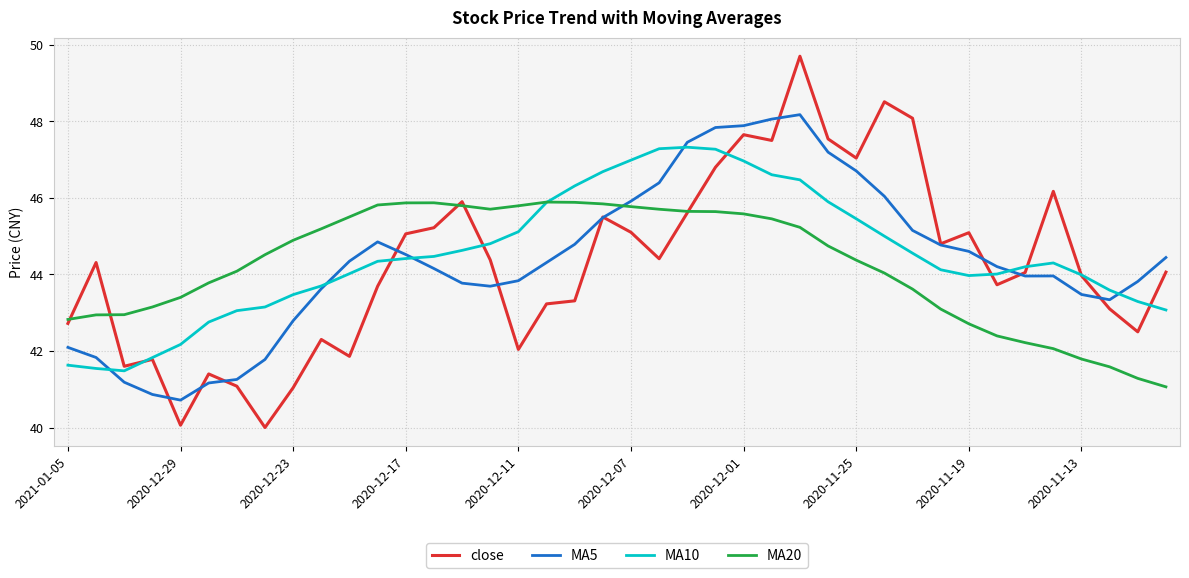

How many distinct data groups are displayed?

4